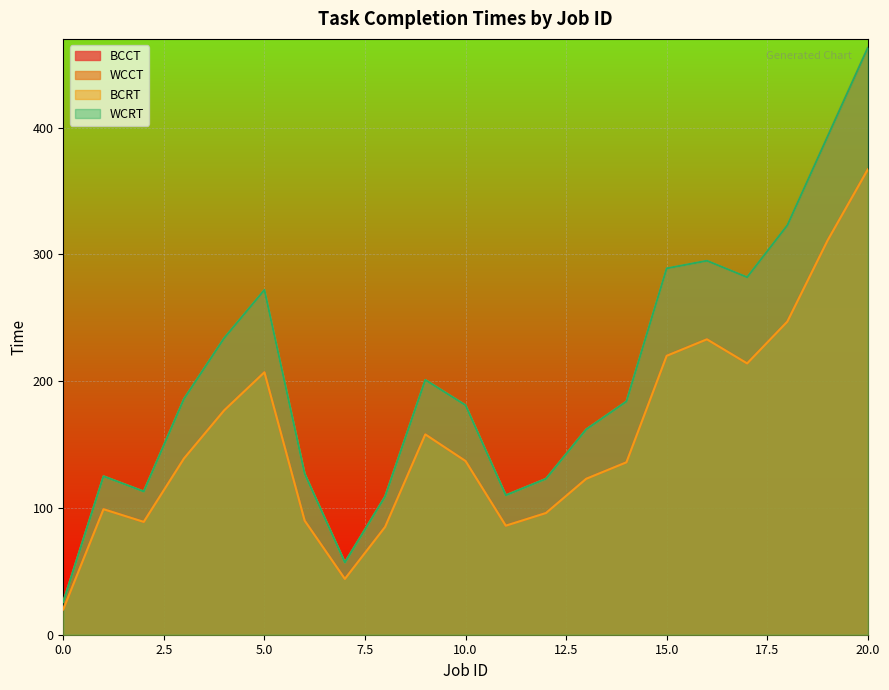

List the labels in order of WCRT value, largest first.

20, 19, 18, 16, 15, 17, 5, 4, 9, 3, 14, 10, 13, 6, 1, 12, 2, 11, 8, 7, 0